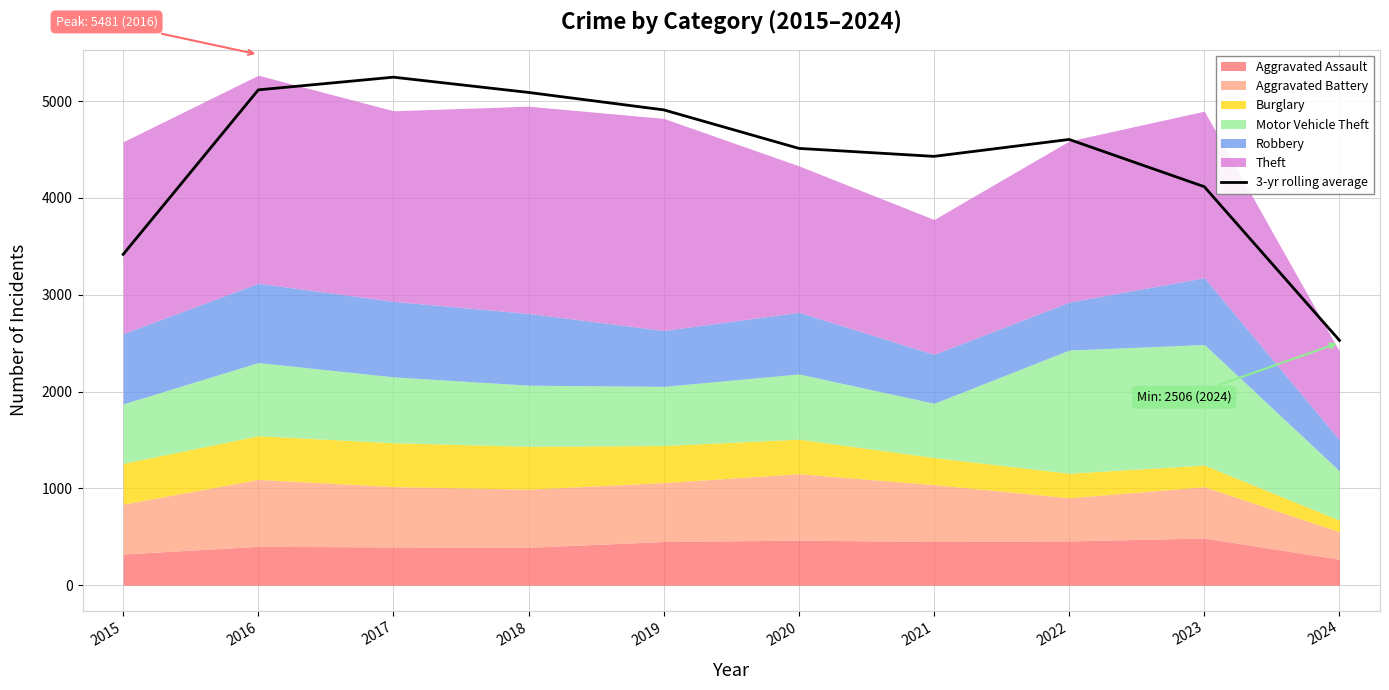

What is the difference between the values at 2022 and 2019?

305.3